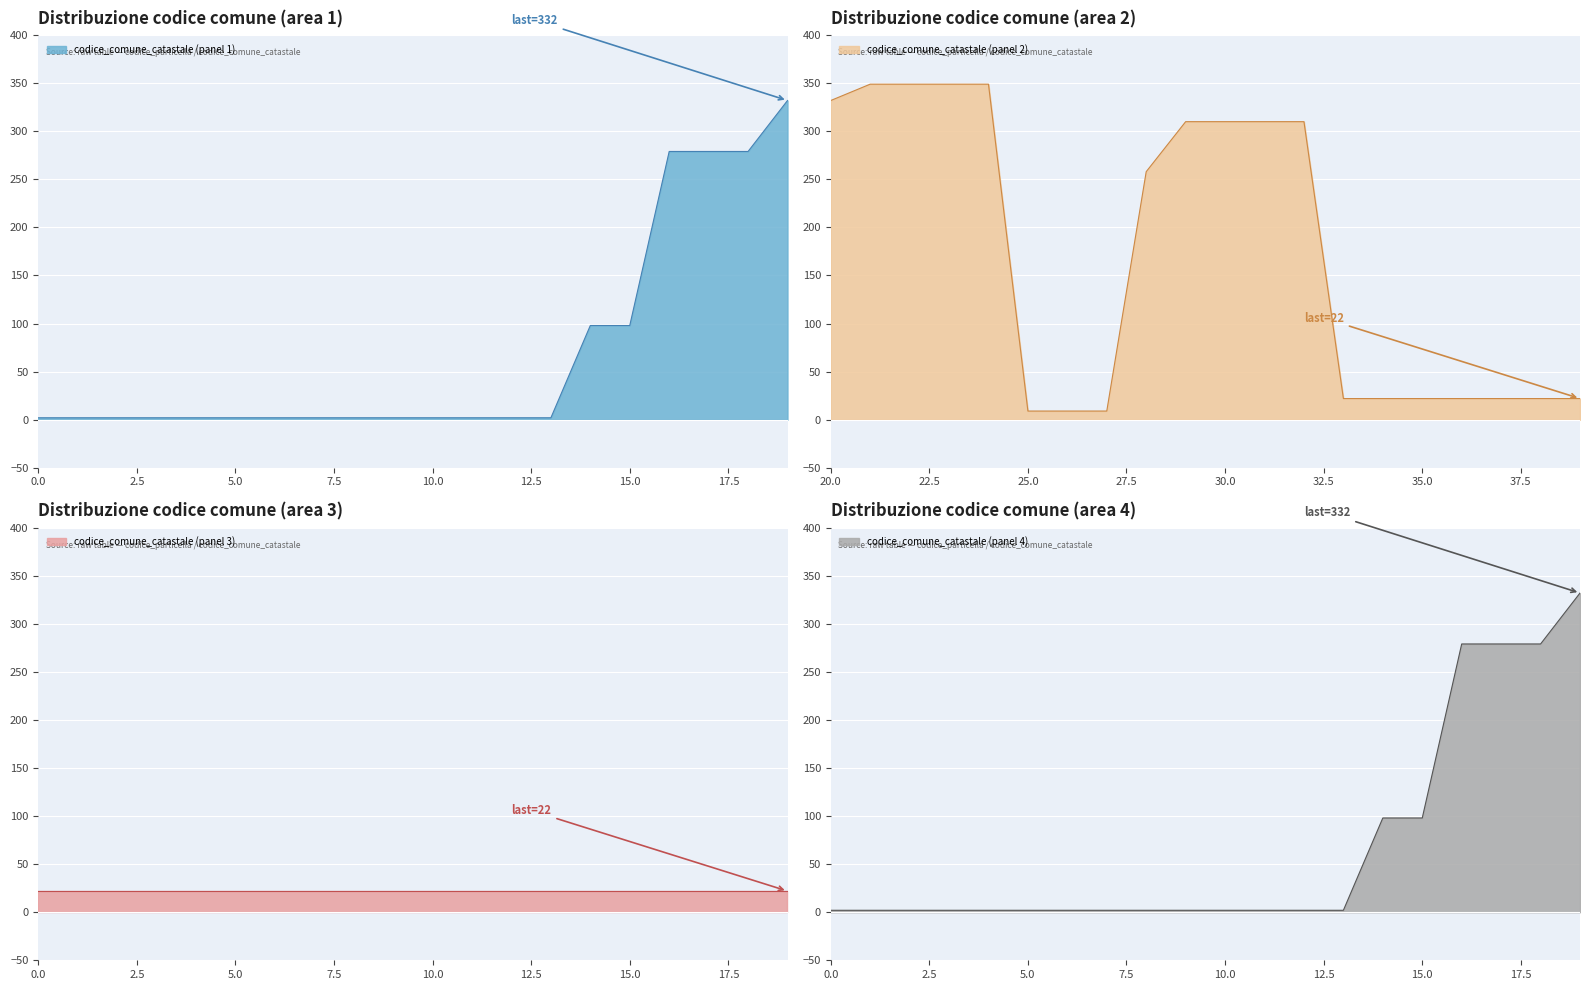

What is the change in value from 10 to 15?

+96